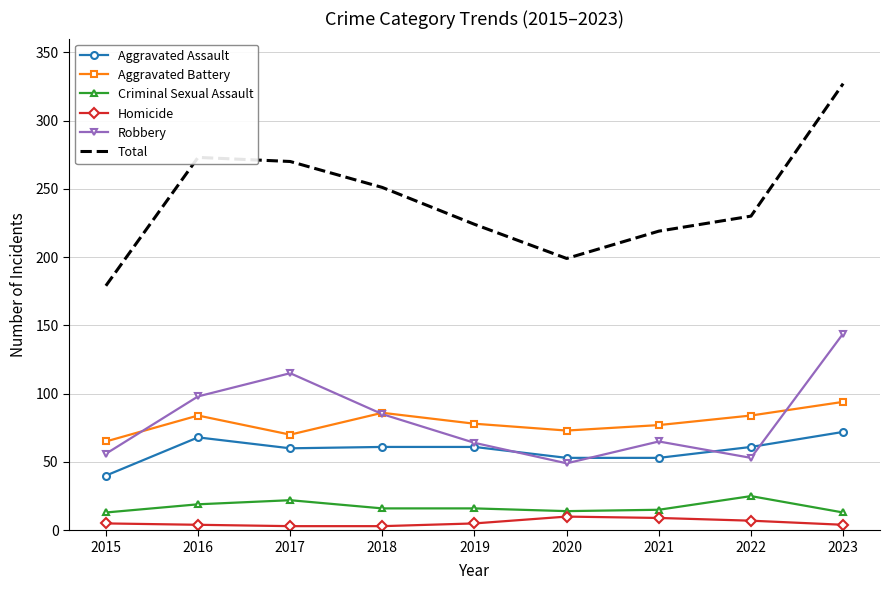

List the series in order of their peak value, lowest first.

Homicide, Criminal Sexual Assault, Aggravated Assault, Aggravated Battery, Robbery, Total